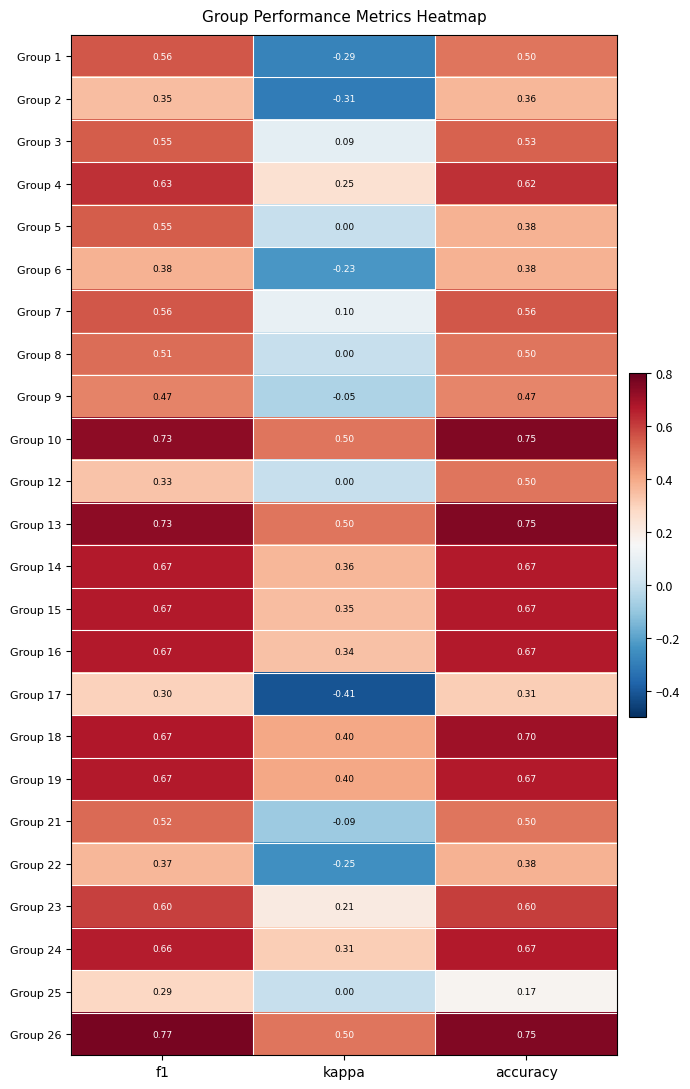

Which series has the largest total across all categories?

Group 26